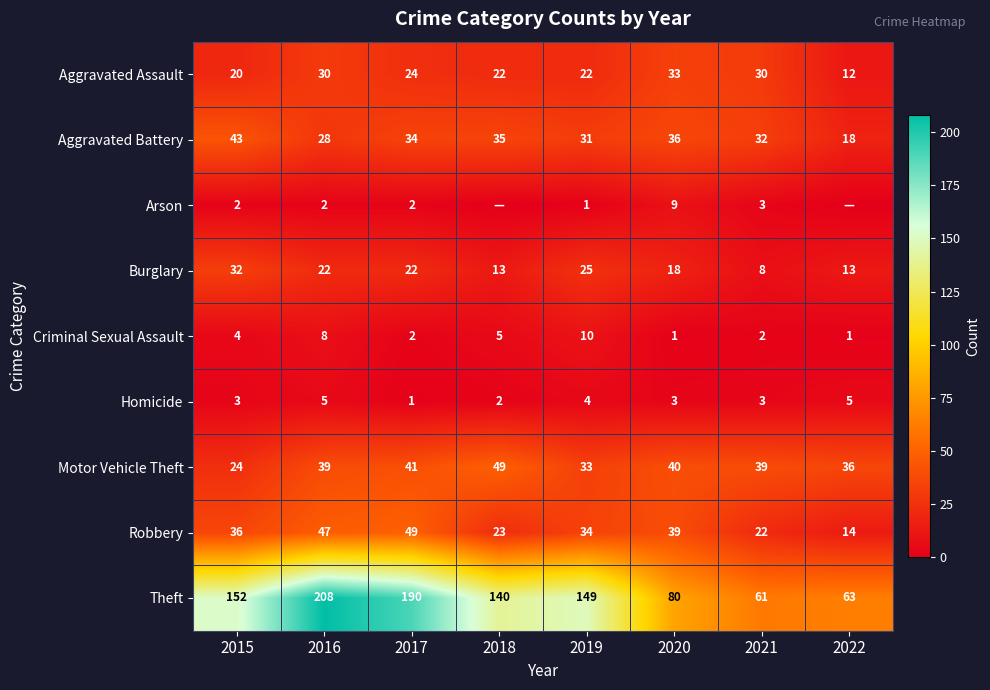

How many data points in Homicide are less than 3?

2